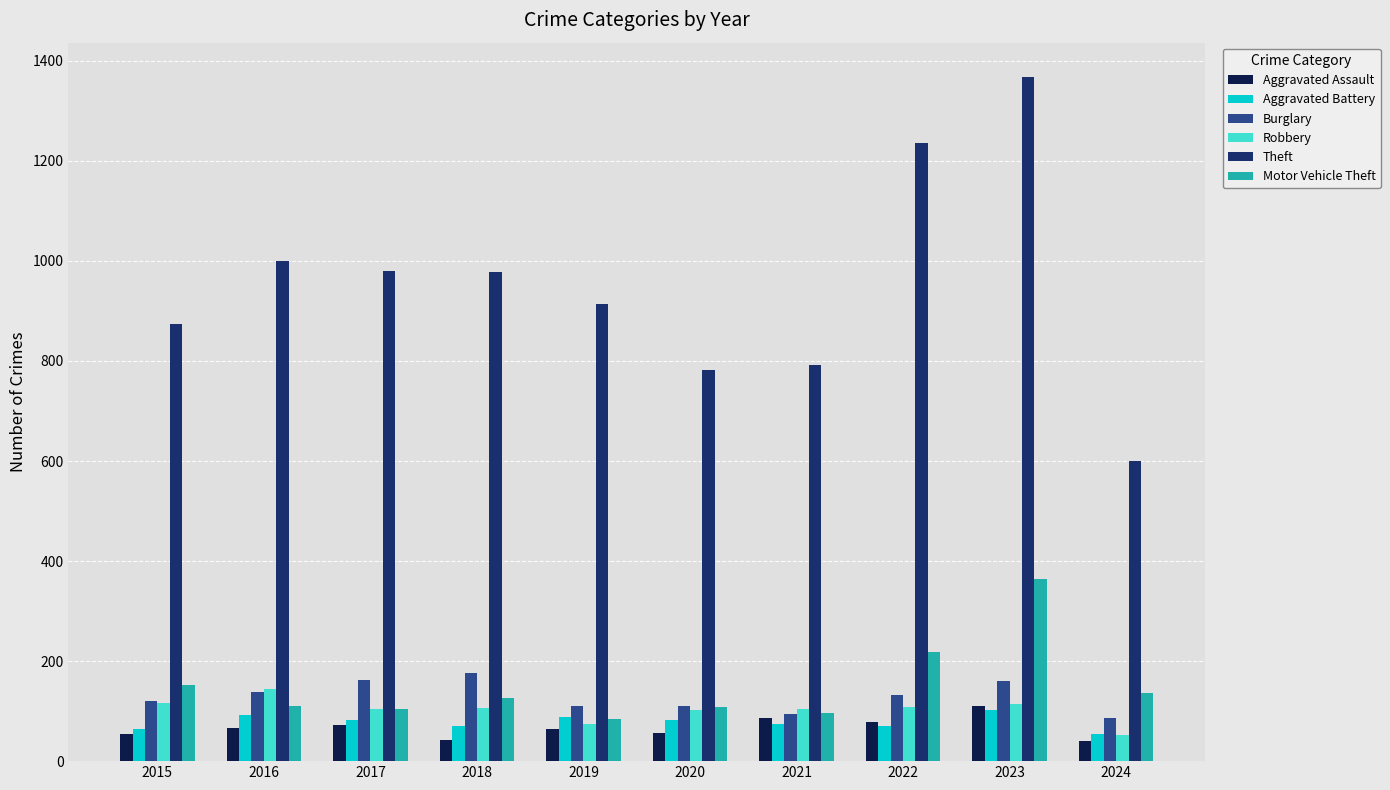

Are the bars grouped side by side (vs. stacked)?

Yes